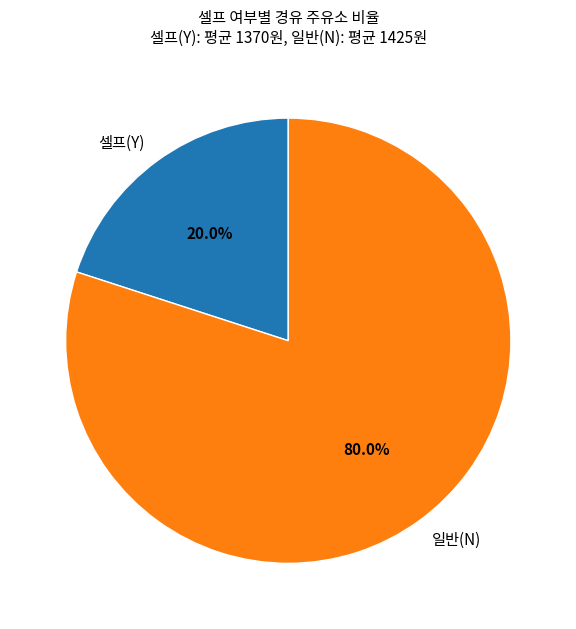

To the nearest percent, what is the average slice percentage?

50%